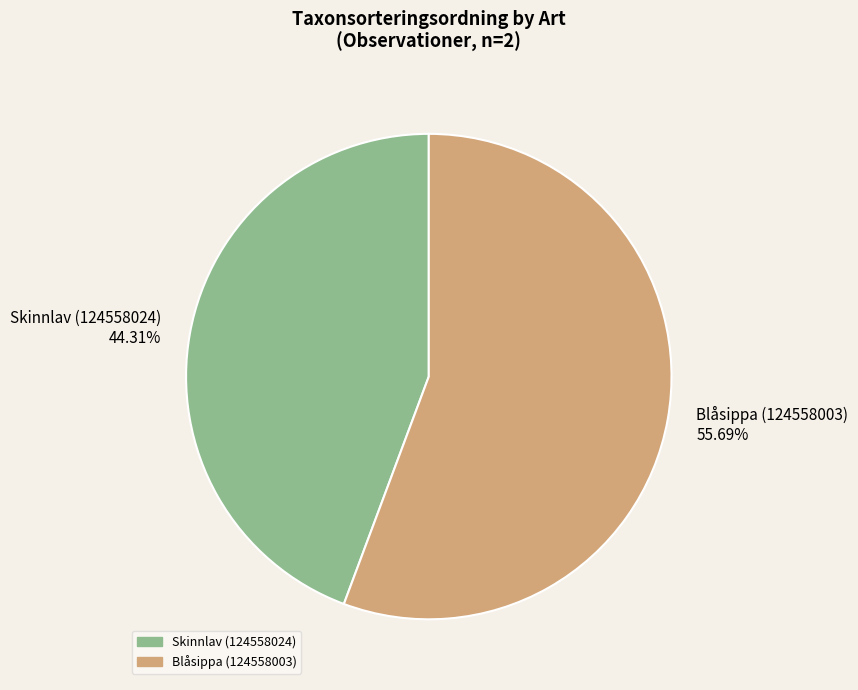

Count the number of slices in the pie.

2